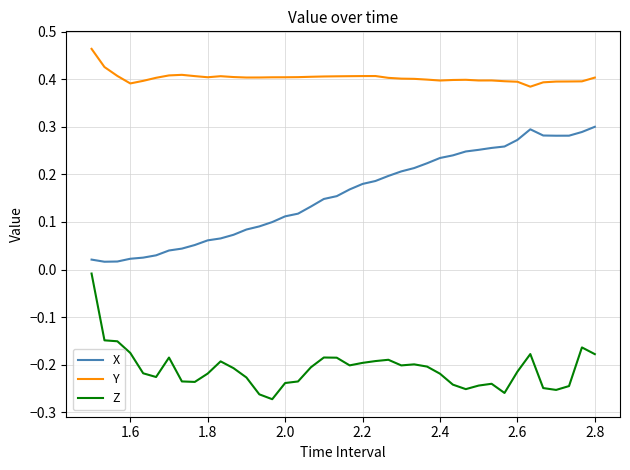

True or false: Z and Y intersect in this chart.

False